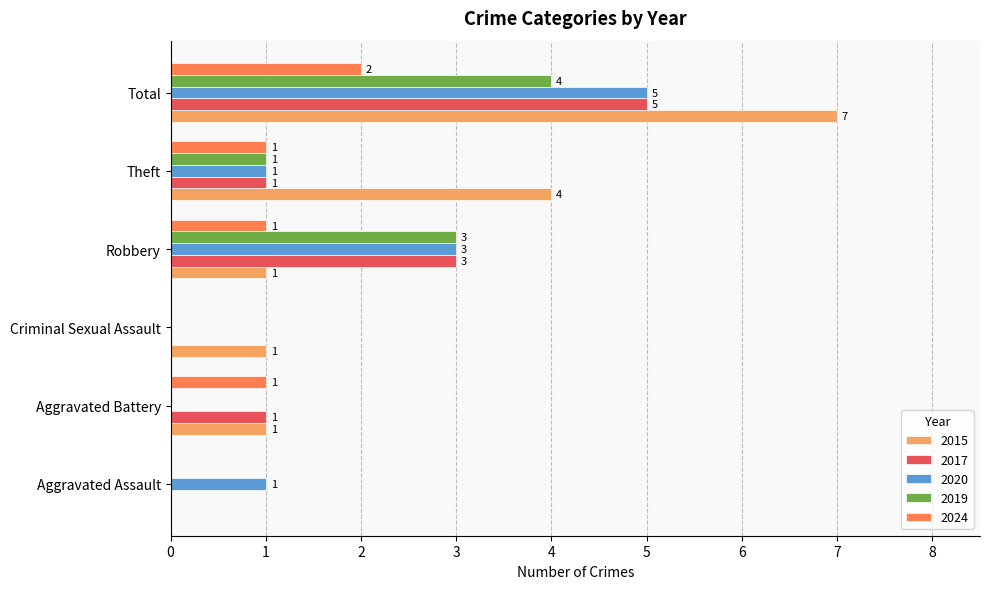

Which category has the highest value in the 2019 series?

Total